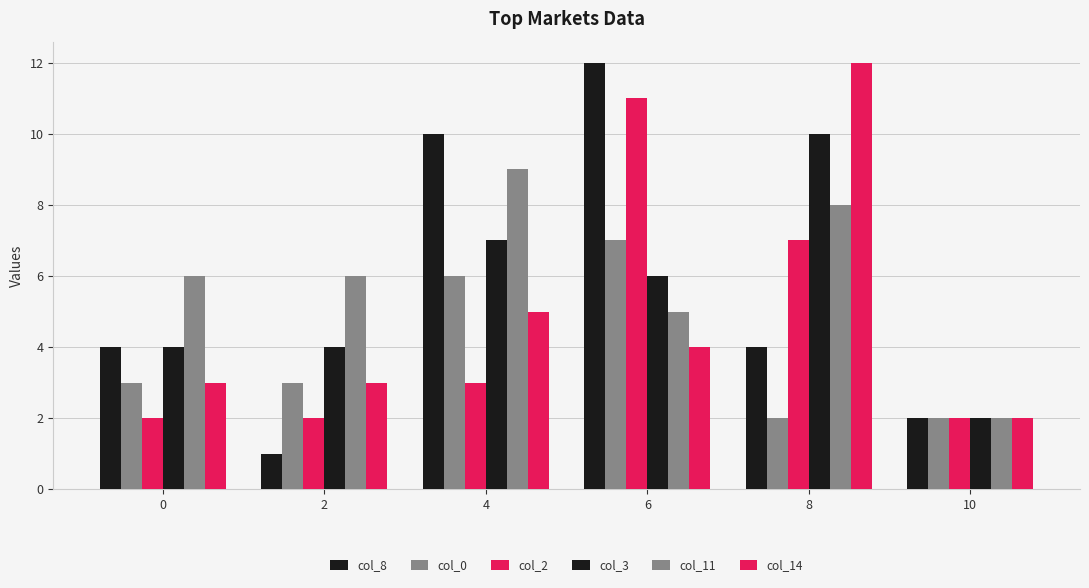

What is the spread (max minus min) of values at 8?

10